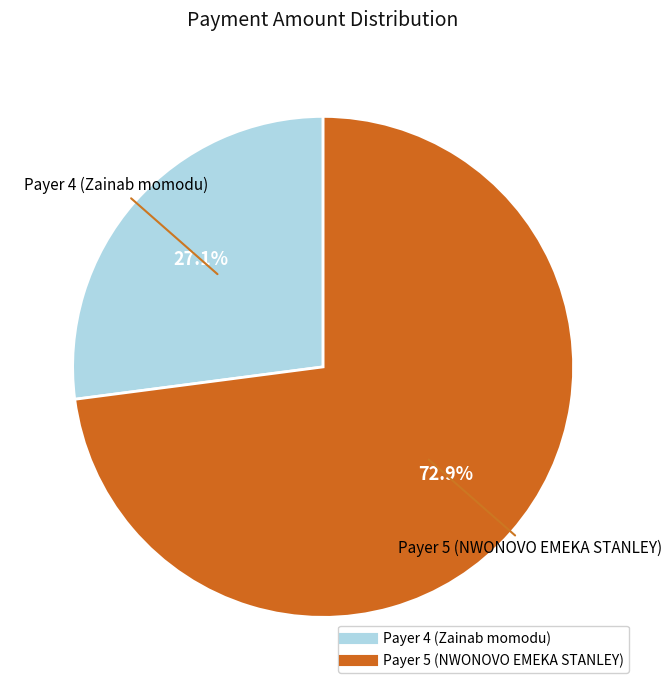

To the nearest percent, what is the difference between the Payer 4 (Zainab momodu) and Payer 5 (NWONOVO EMEKA STANLEY) slice percentages?

46%